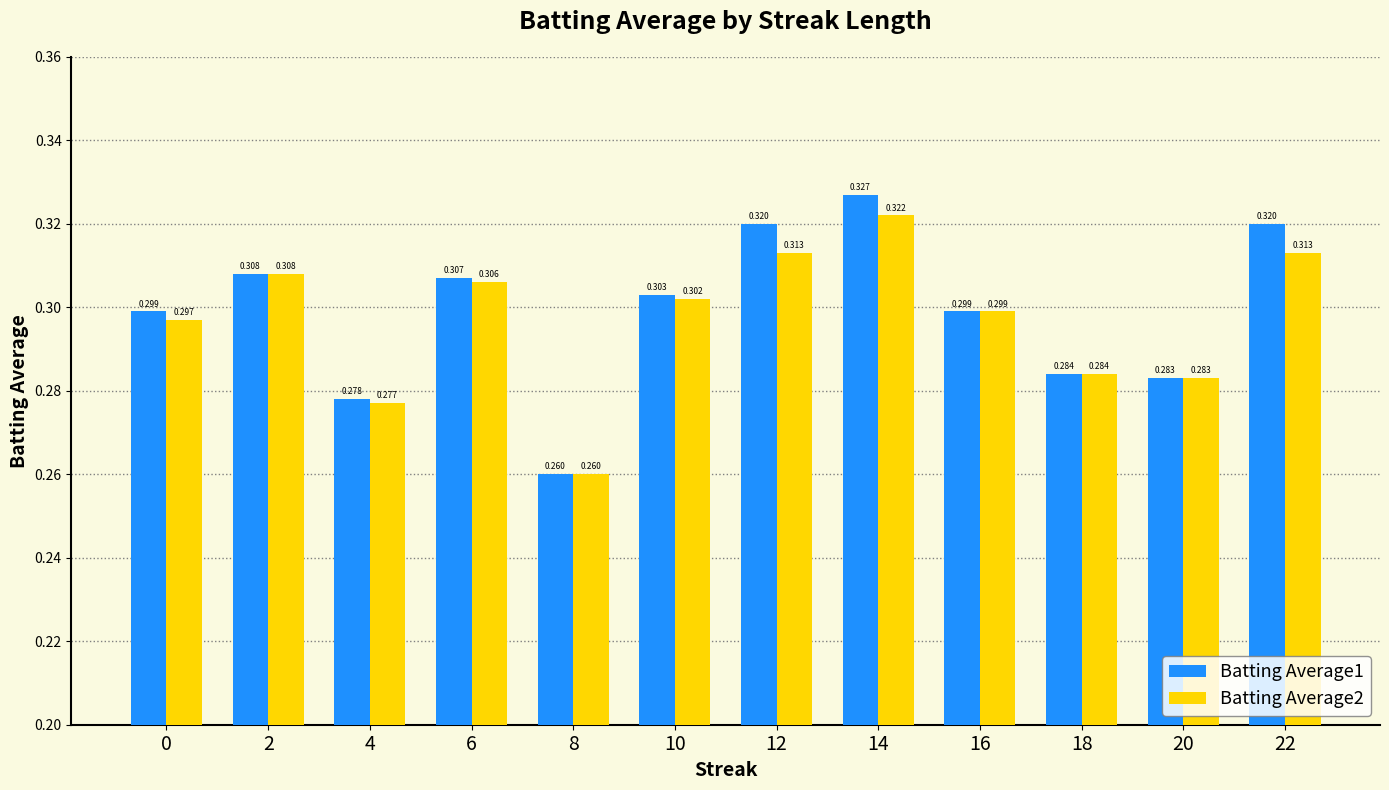

What is the smallest value displayed?

0.3